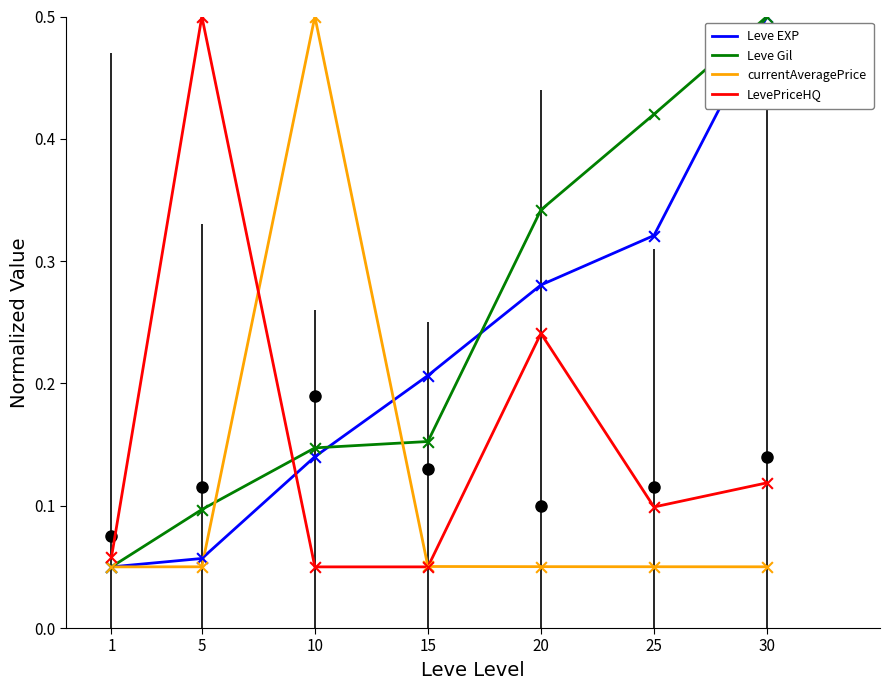

At which category is the sum across all series the highest?

30